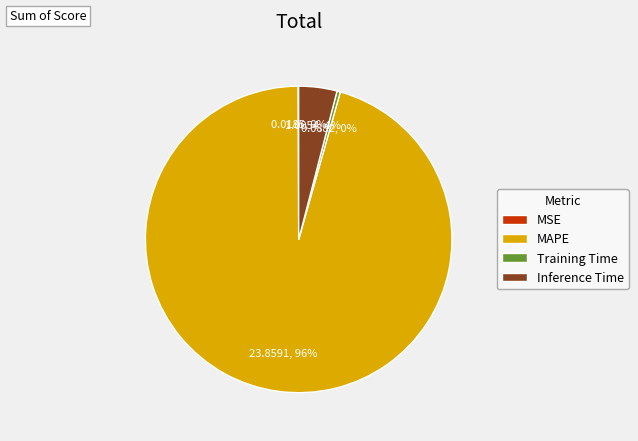

To the nearest percent, what is the average slice percentage?

25%